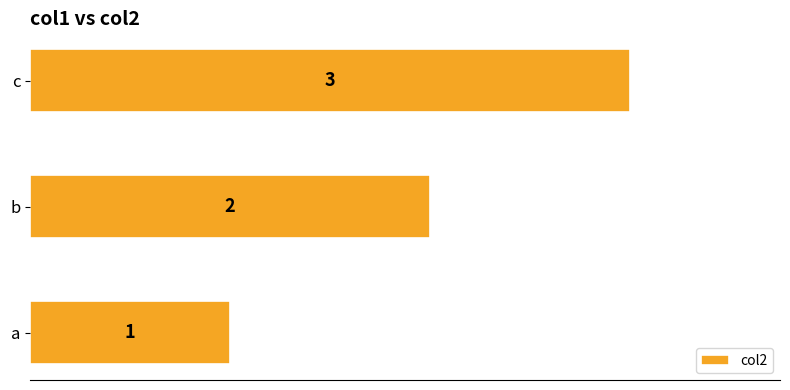

Are the bars horizontal?

Yes